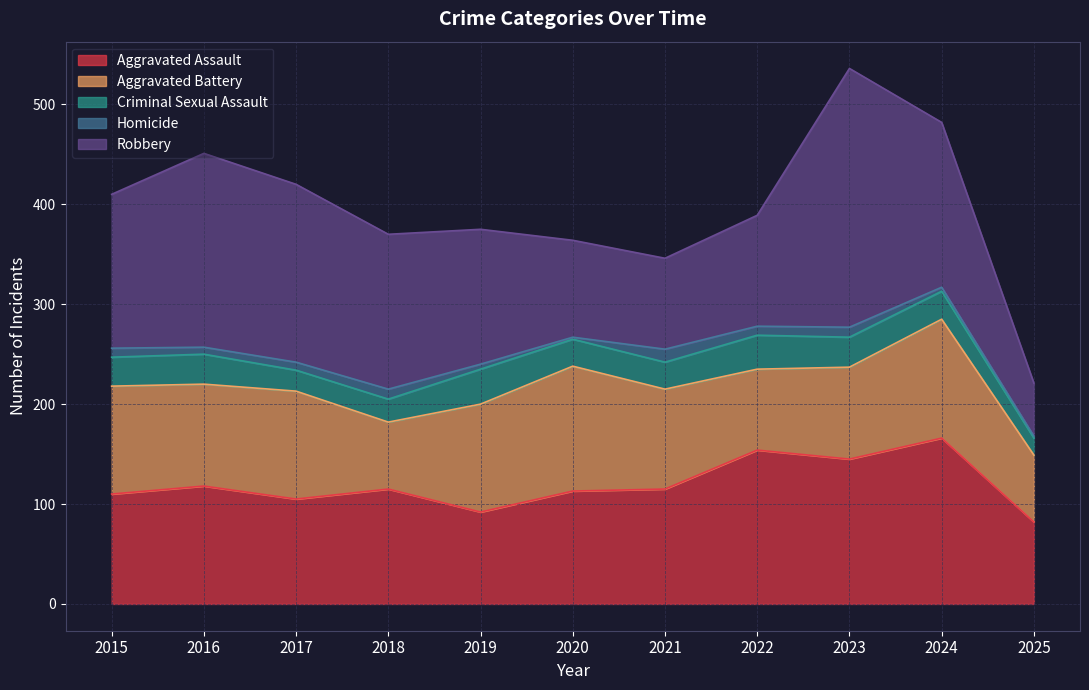

True or false: Homicide has more than 0 points higher than both neighbors.

True